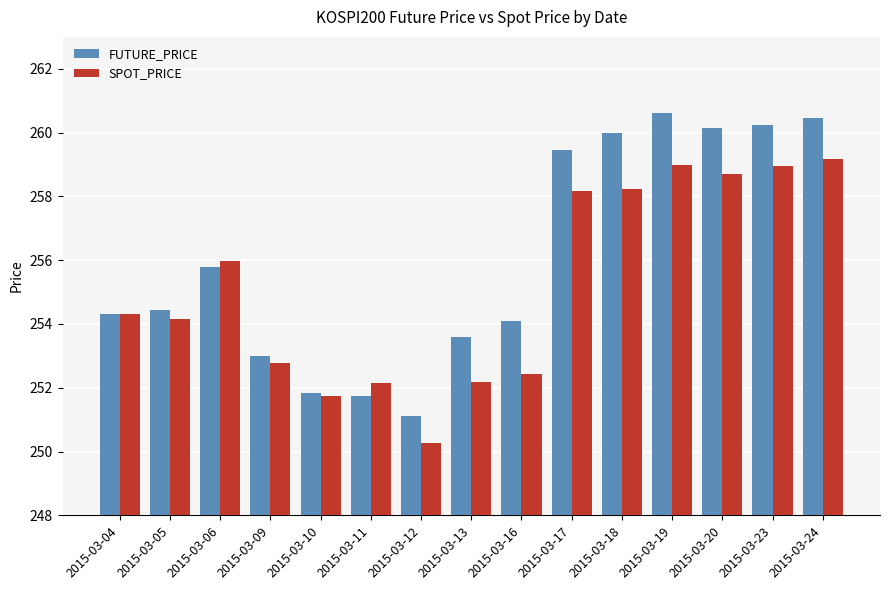

What is the spread (max minus min) of values at 2015-03-19?

1.6